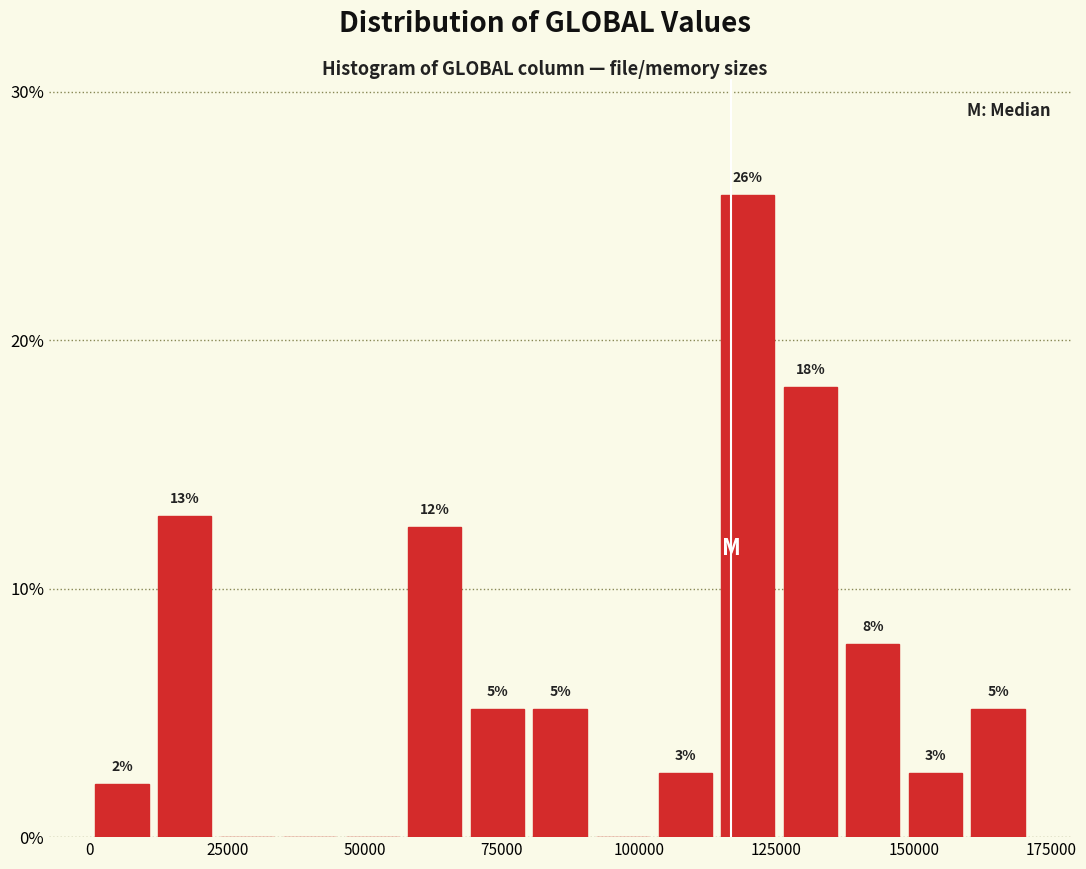

Around what value on the x-axis is the tallest bar? Give the approximate position of its centre, as read against the axis.

120000